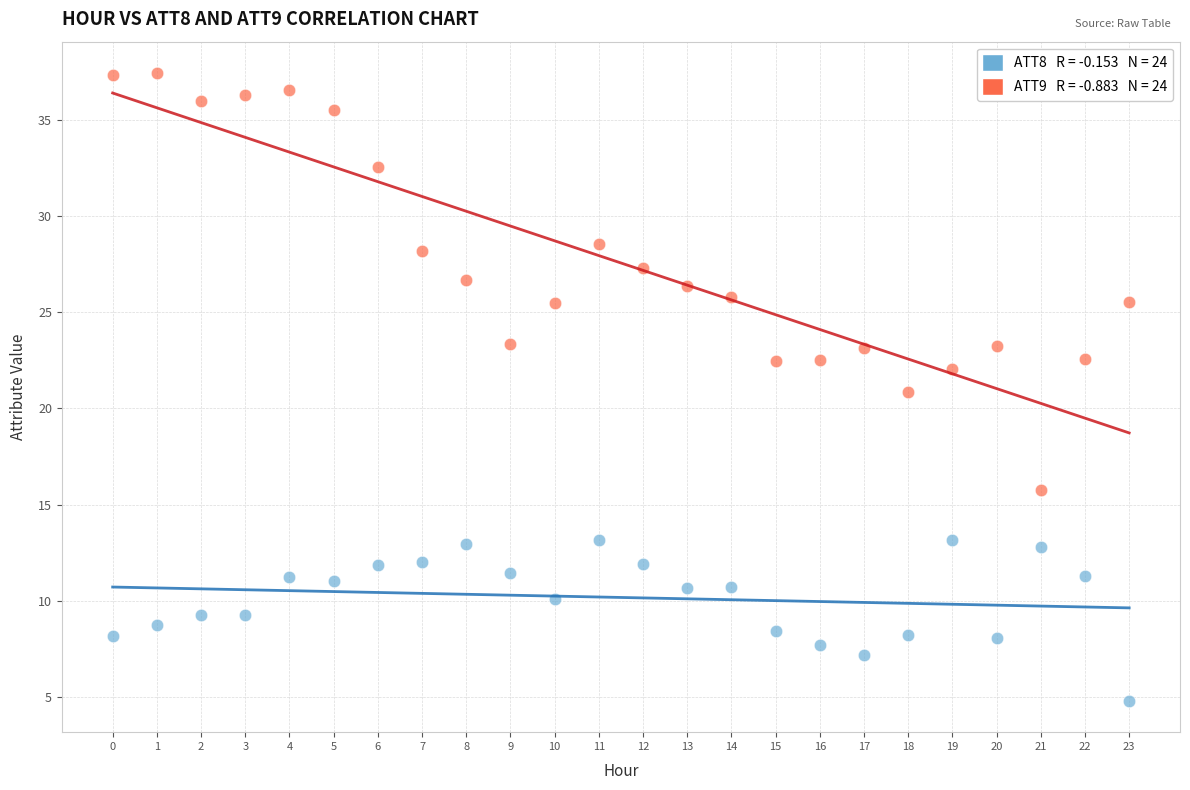

Across all data points, what is the range of Y values (max minus min)?

32.7